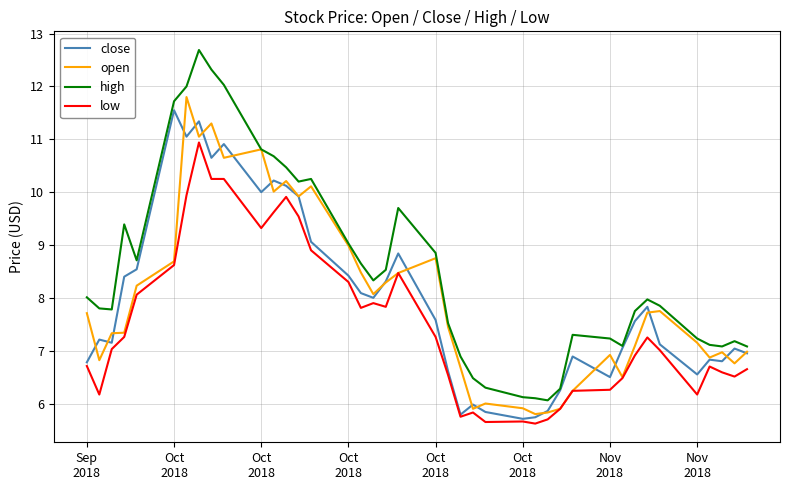

What is the highest value of the low series?

10.9